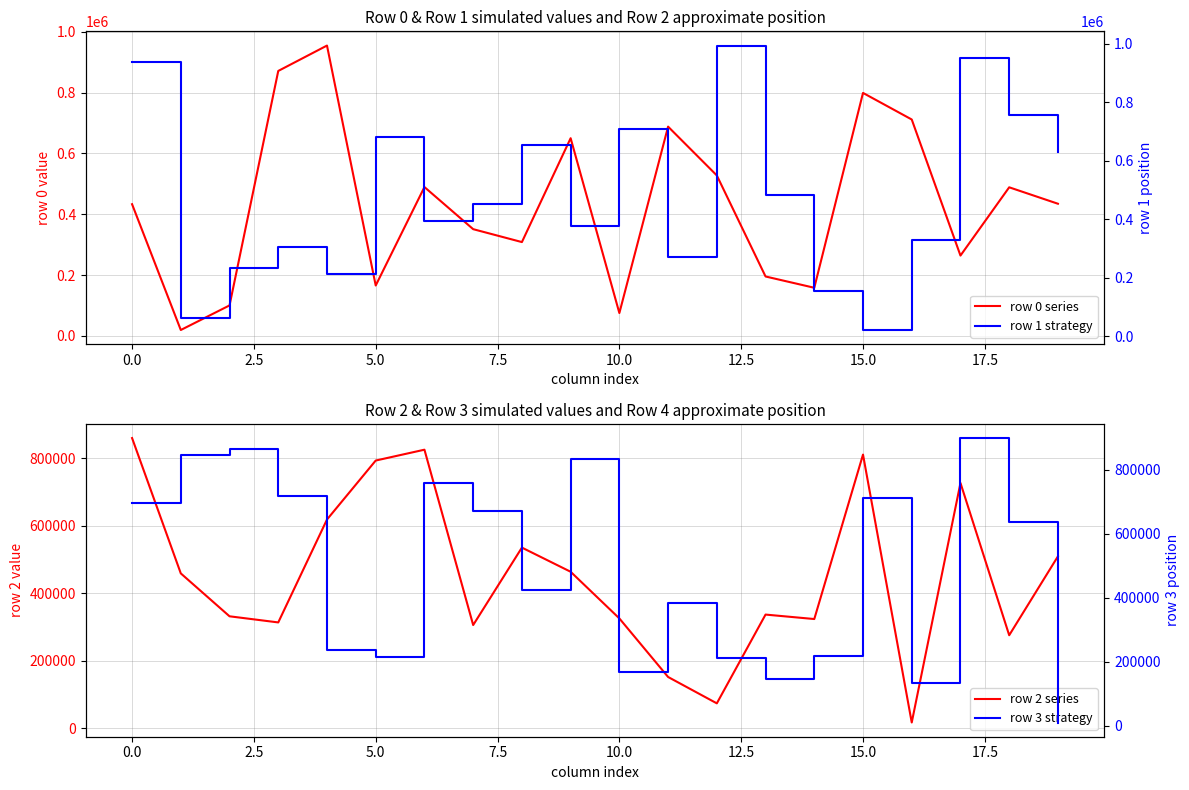

The row 3 strategy series shows 334700 at 7.5. True or false?

False